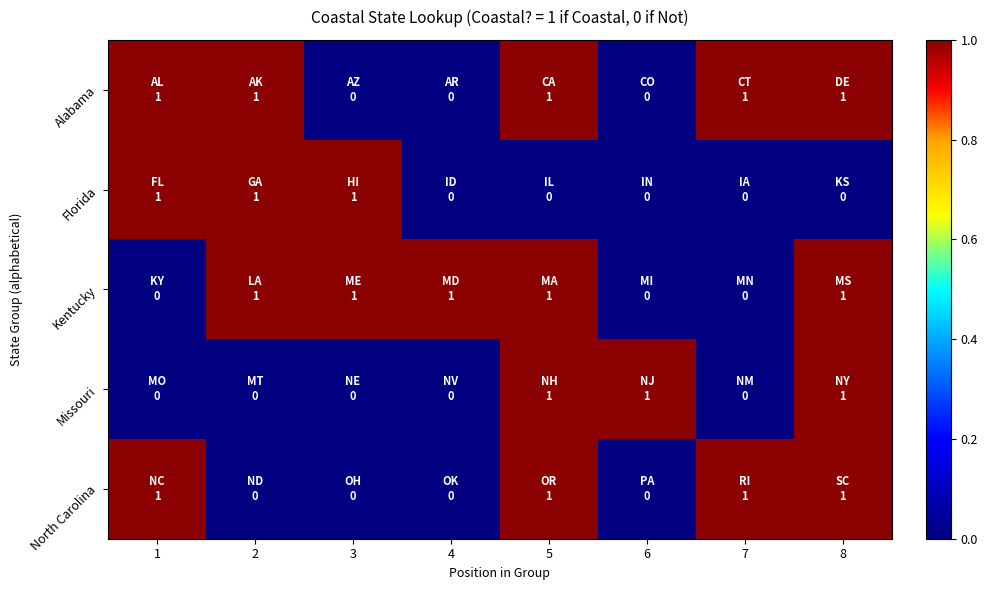

At 4, list the series in order from smallest to largest.

Alabama, Florida, Missouri, North Carolina, Kentucky